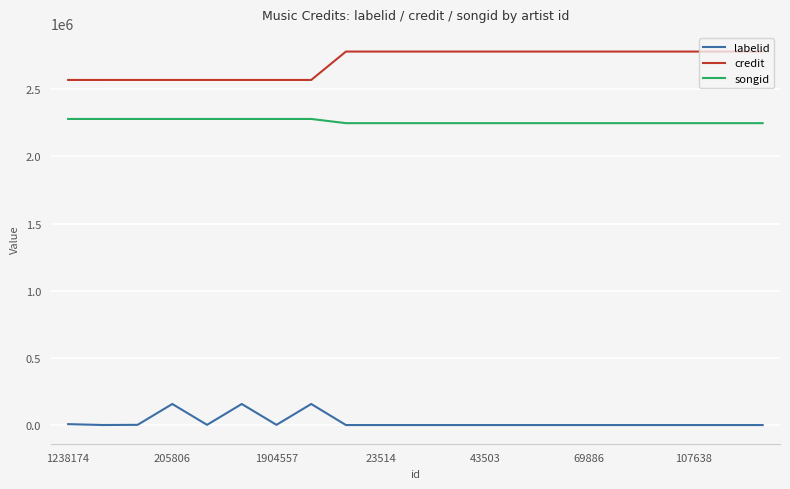

List the series in order of their peak value, highest first.

credit, songid, labelid